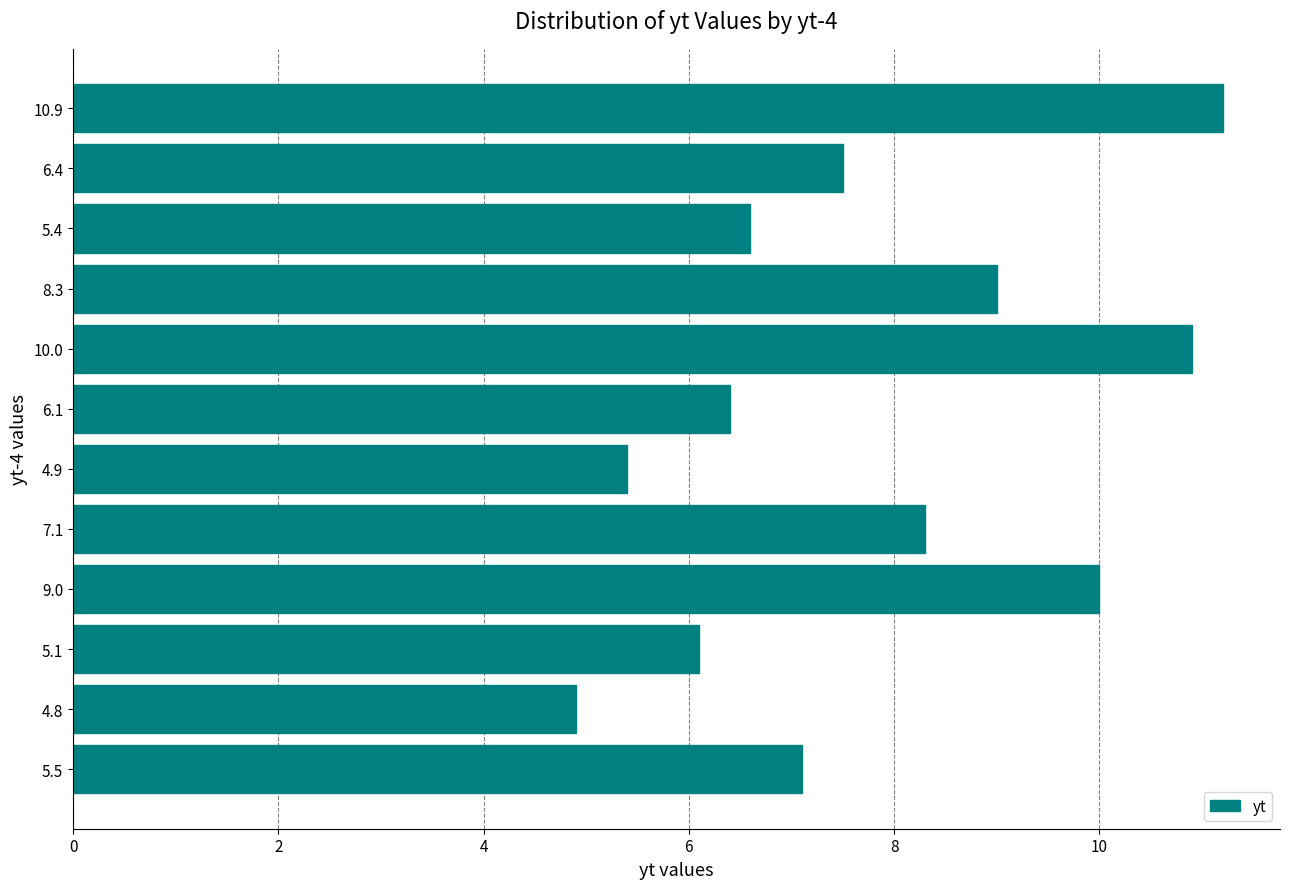

List the labels in order of value, largest first.

10.9, 10.0, 9.0, 8.3, 7.1, 6.4, 5.5, 5.4, 6.1, 5.1, 4.9, 4.8